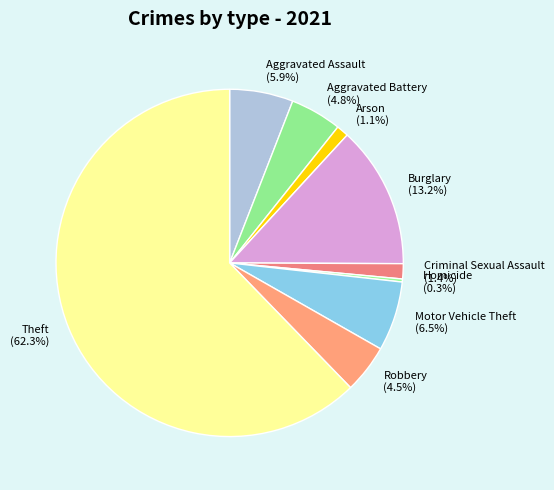

Which has a higher value, Criminal Sexual Assault or Burglary?

Burglary